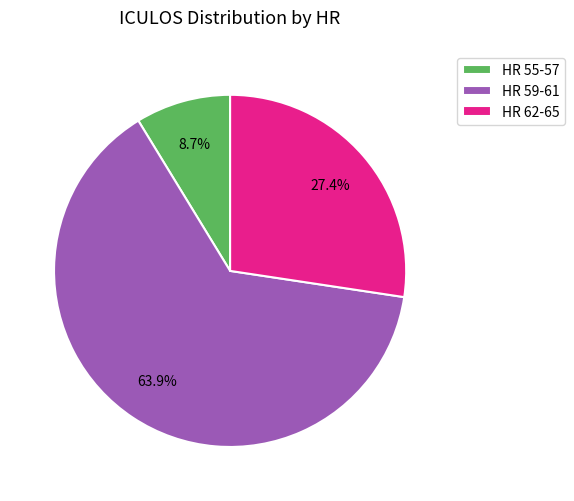

What portion of the pie excludes HR 62-65?

72.6%